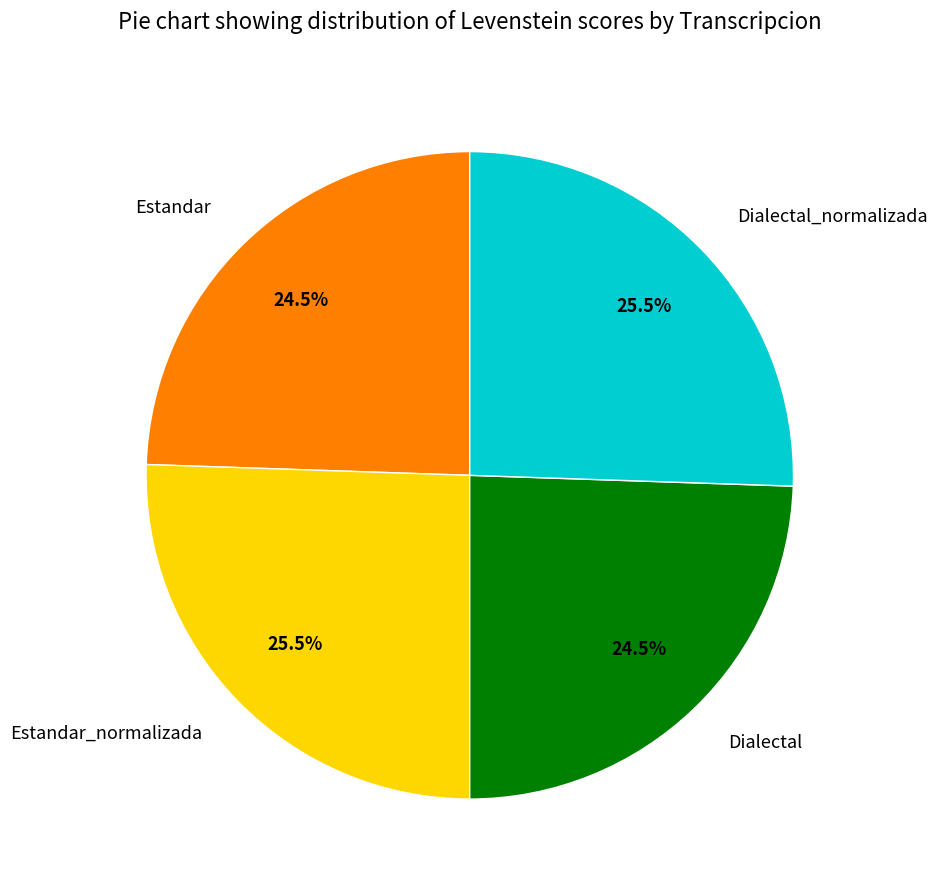

To the nearest percent, what is the average slice percentage?

25%